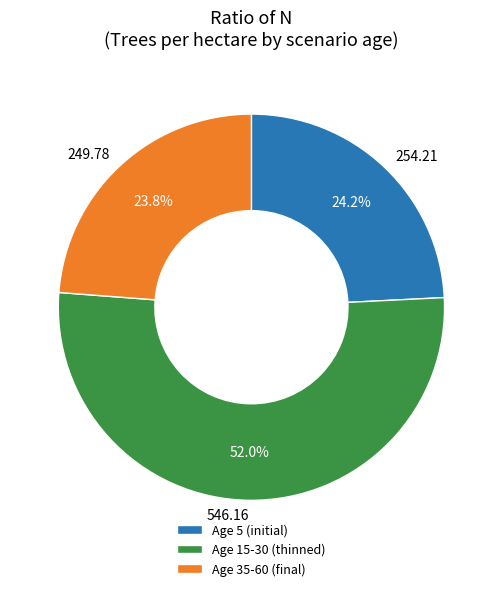

Does 546.16 account for over 50% of the chart?

Yes